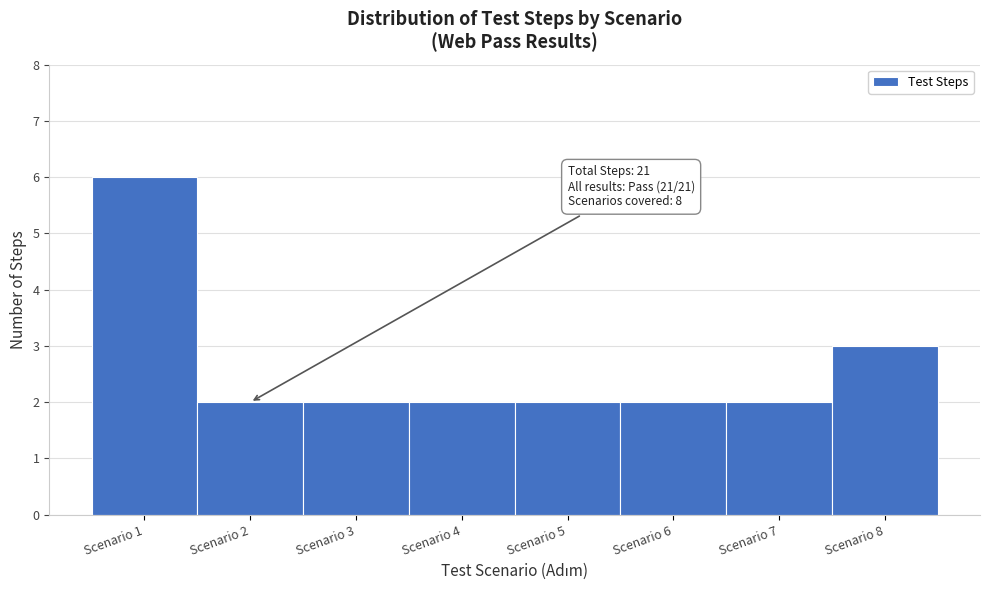

Reading left to right, extract all data points from this chart.

6	2	2	2	2	2	2	3